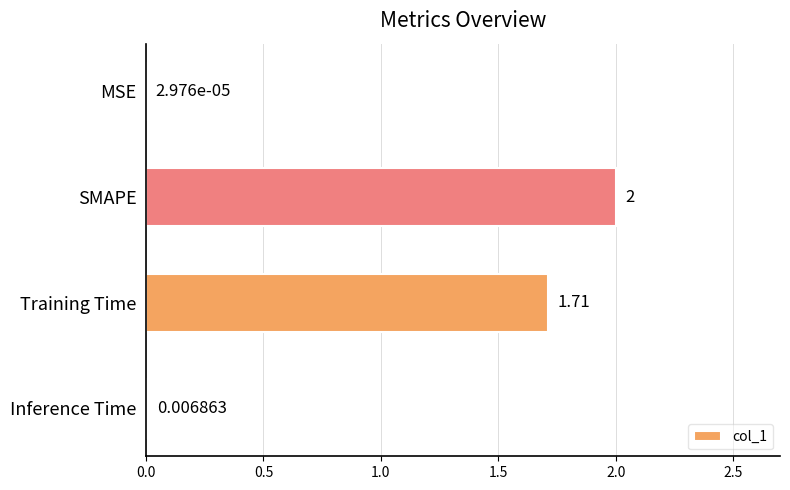

Where is the data nearest to the value 1?

Training Time